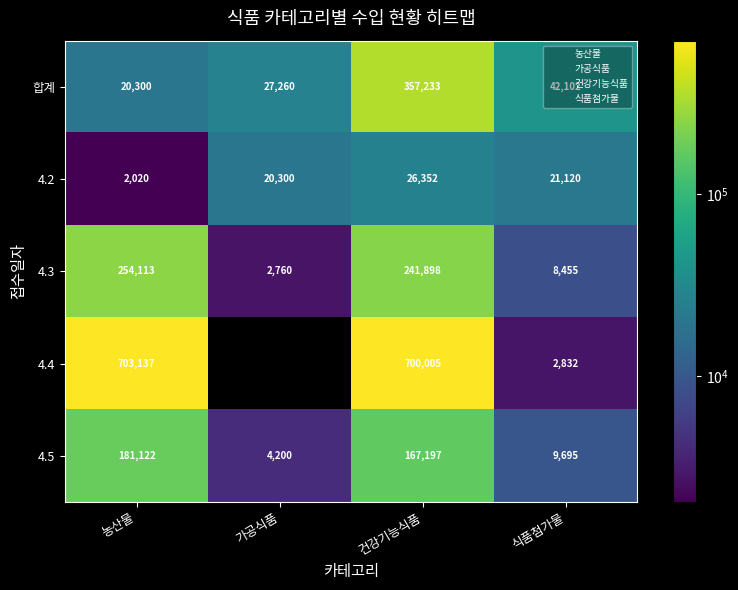

What is the sum of the 4.5 values at 건강기능식품 and 농산물?

348319.0